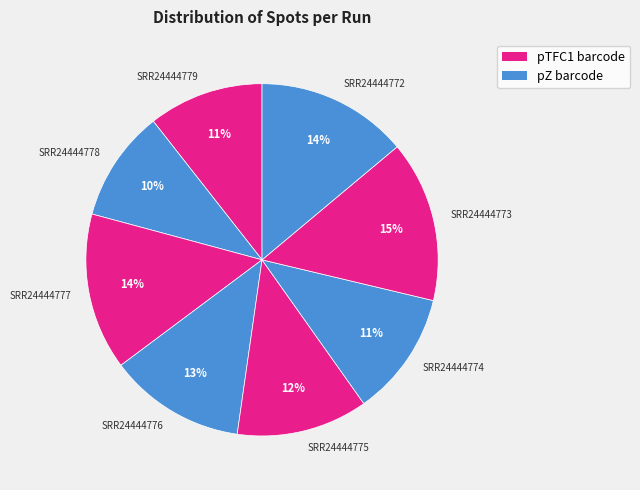

To the nearest percent, what percentage of the pie is SRR24444776?

13%